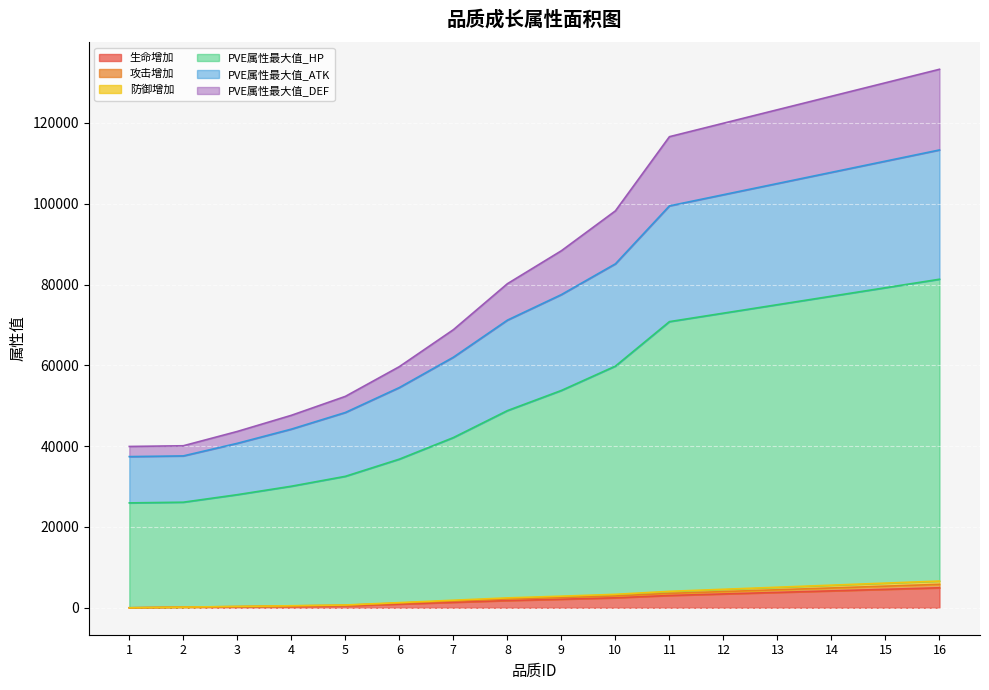

True or false: PVE属性最大值_DEF and 防御增加 intersect in this chart.

False